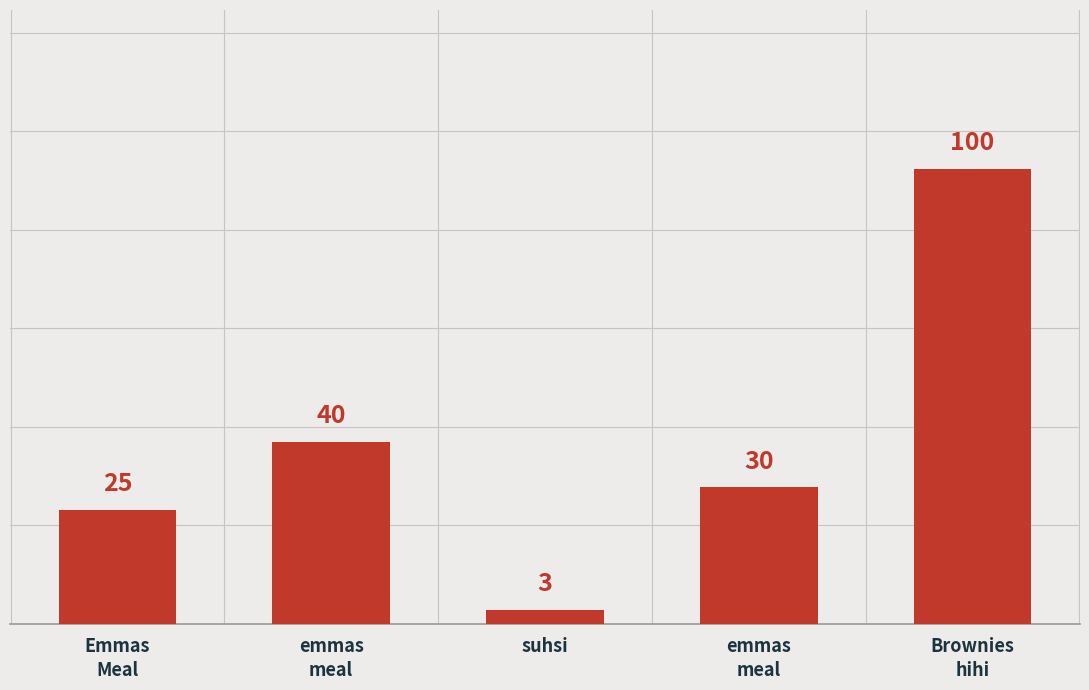

List the labels in order of value, largest first.

Brownies
hihi, emmas
meal, emmas
meal, Emmas
Meal, suhsi